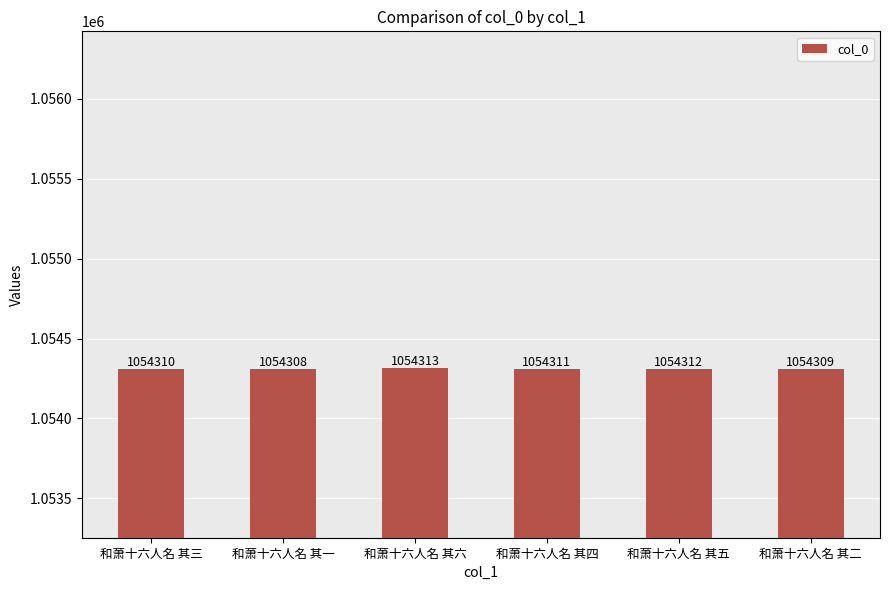

Reading left to right, transcribe all the data shown in this chart.

和萧十六人名 其三=1054310	和萧十六人名 其一=1054308	和萧十六人名 其六=1054313	和萧十六人名 其四=1054311	和萧十六人名 其五=1054312	和萧十六人名 其二=1054309